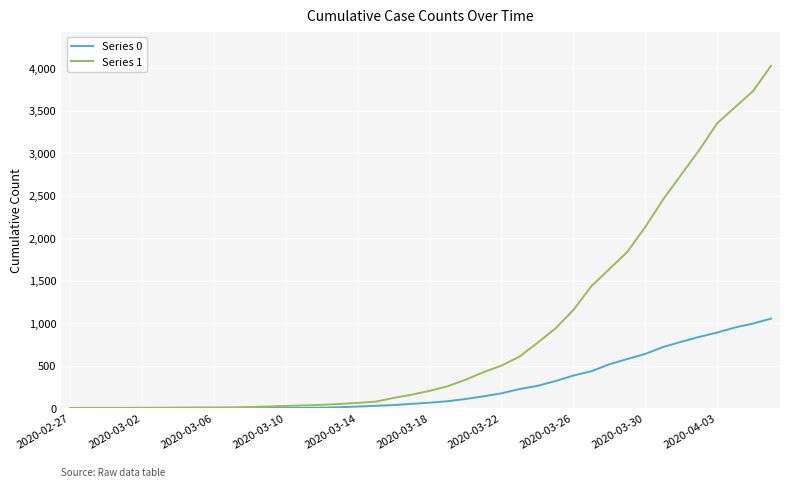

Rank the series by their maximum value, from lowest to highest.

Series 0, Series 1